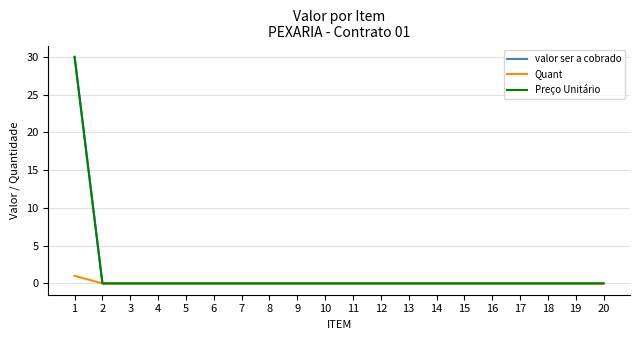

True or false: valor ser a cobrado has more than 1 points higher than both neighbors.

False